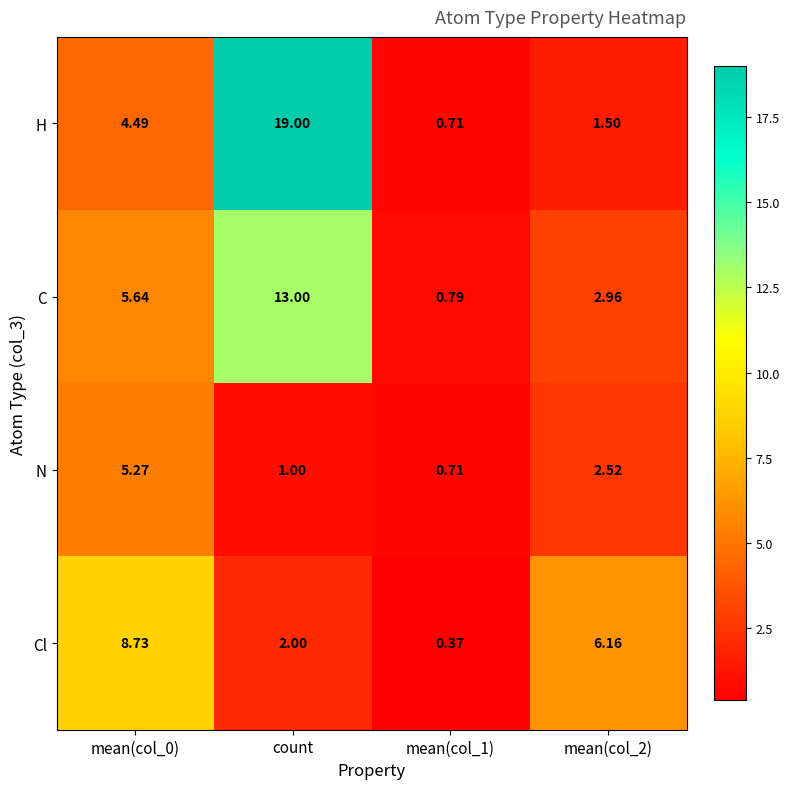

Between mean(col_0) and mean(col_1), which series saw the biggest shift?

Cl